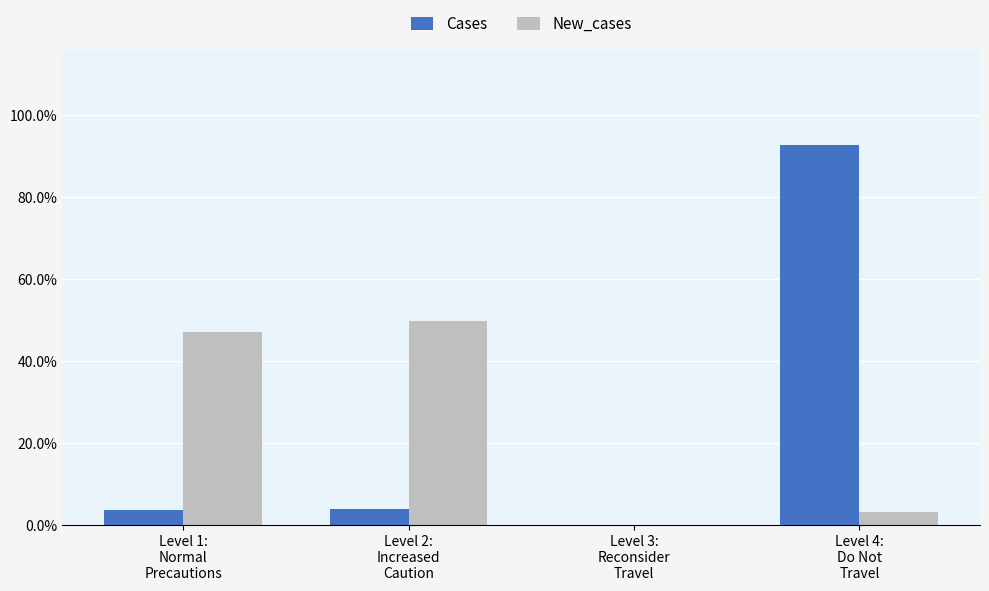

What is the maximum value for Cases?

92.7